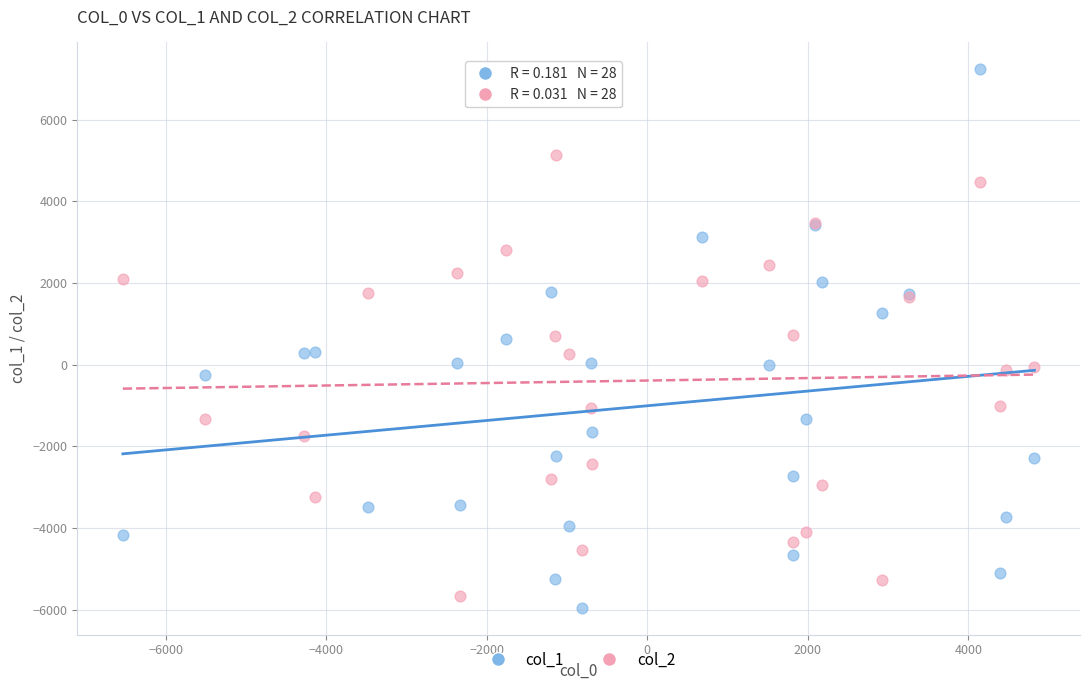

Which series contains the highest Y value?

col_1